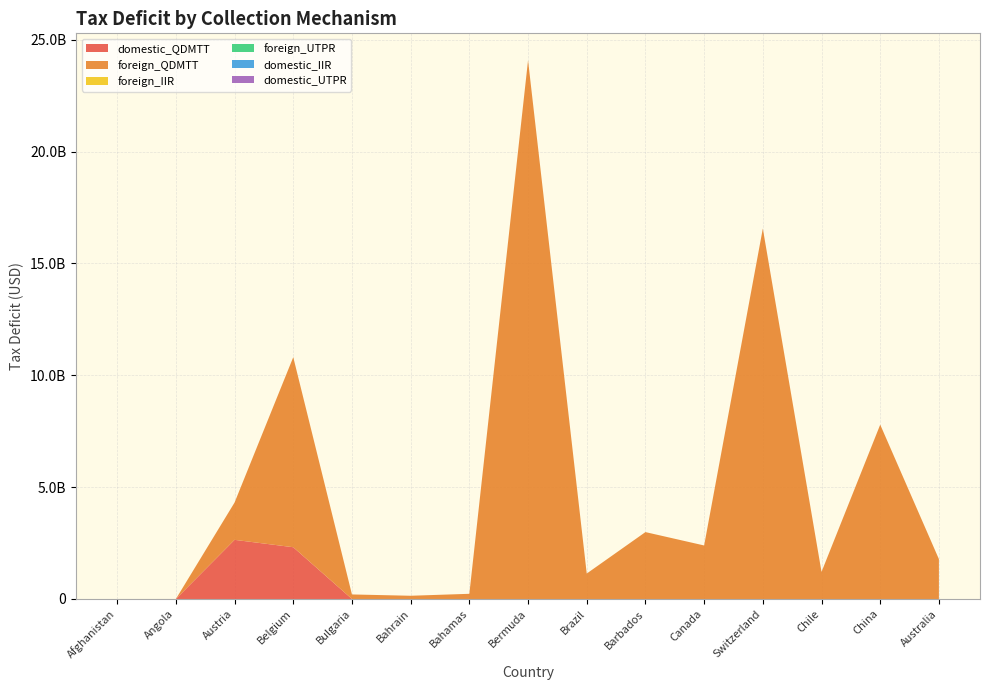

Reading right to left, what are all the values shown in this chart?

domestic_QDMTT: 0.0	0.0	0.0	0.0	0.0	0.0	0.0	0.0	0.0	0.0	0.0	2313935190.5	2643879877.1	0.0	0.0
foreign_QDMTT: 1782781722.3	7792453962.0	1211272382.2	16559567810.7	2392627905.8	2990315810.0	1137530292.6	24079281885.6	231899888.7	144647000.8	203516101.8	8495186258.4	1667614078.5	556591.9	21260.3
foreign_IIR: 0.0	0.0	0.0	0.0	0.0	0.0	0.0	0.0	0.0	0.0	0.0	0.0	0.0	0.0	0.0
foreign_UTPR: 0.0	0.0	0.0	0.0	0.0	0.0	0.0	0.0	0.0	0.0	0.0	0.0	0.0	0.0	0.0
domestic_IIR: 0.0	0.0	0.0	0.0	0.0	0.0	0.0	0.0	0.0	0.0	0.0	0.0	0.0	0.0	0.0
domestic_UTPR: 0.0	0.0	0.0	0.0	0.0	0.0	0.0	0.0	0.0	0.0	0.0	0.0	0.0	0.0	0.0